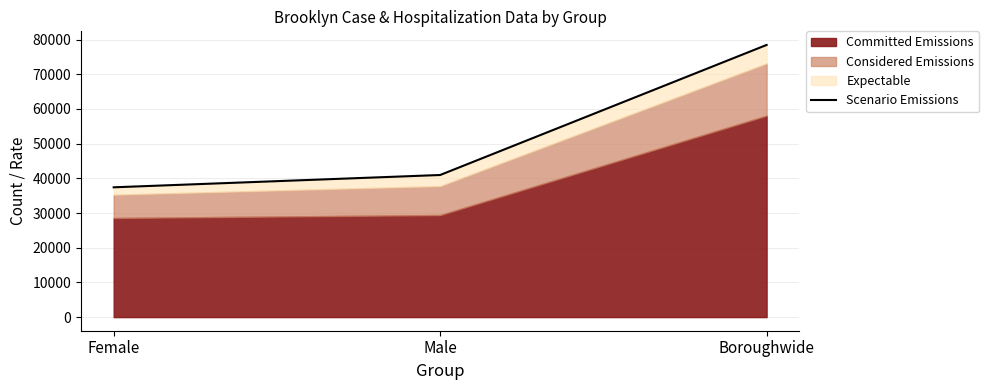

At which category does the chart reach its peak across all series?

Boroughwide